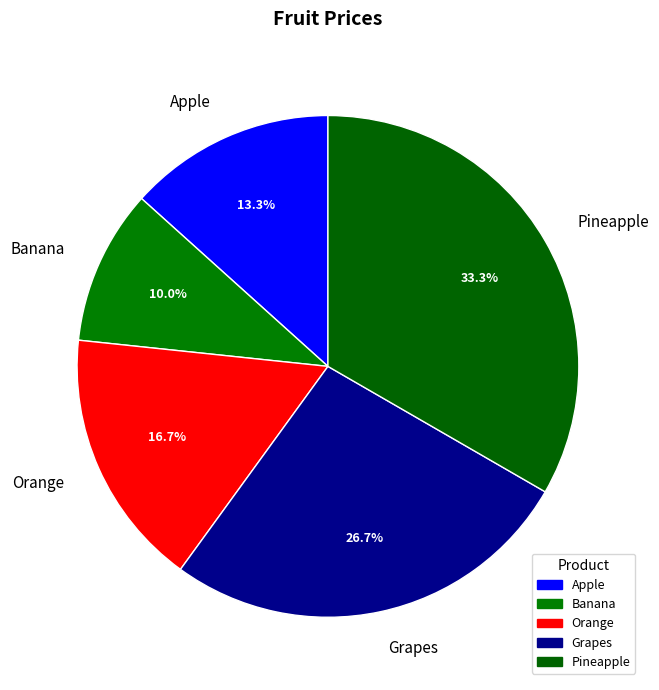

Is Pineapple the majority of the pie?

No